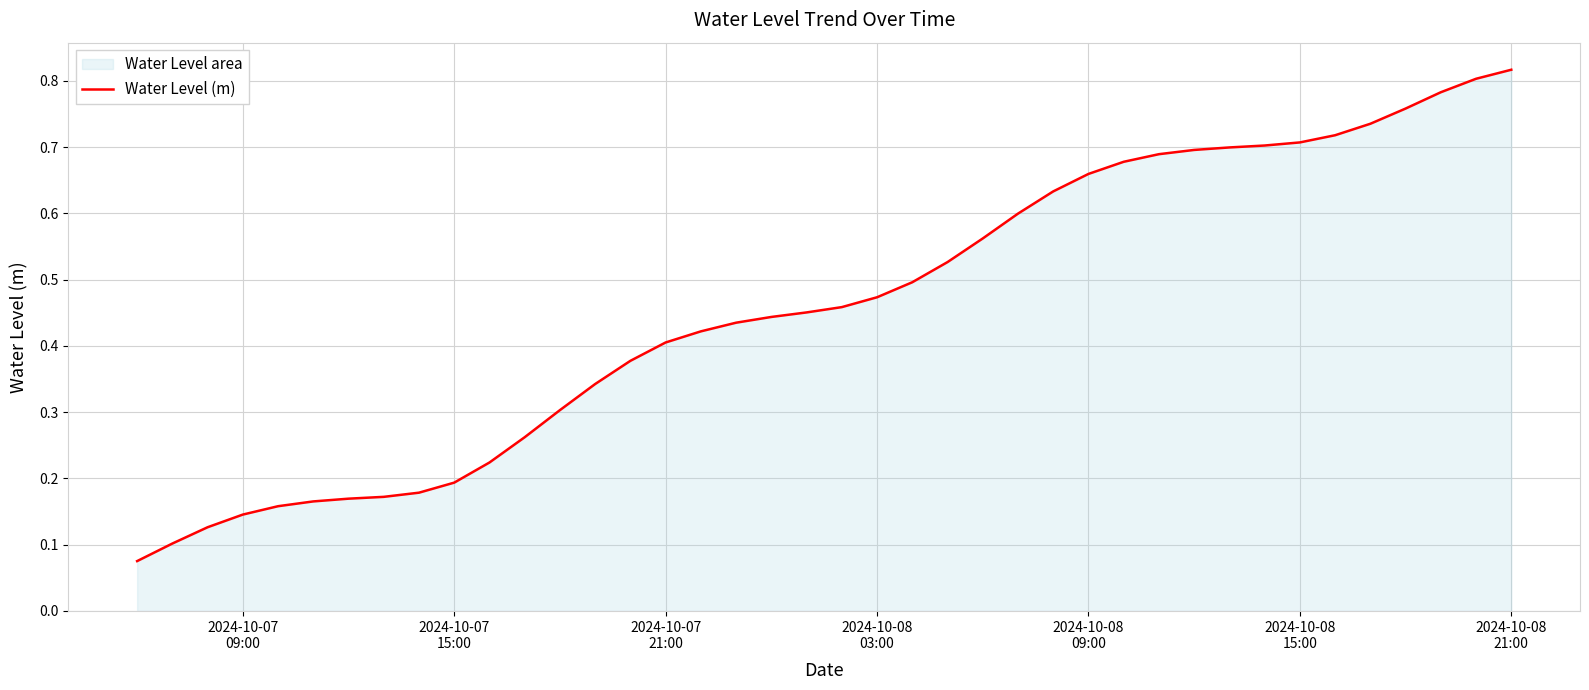

What is the sum of all values?

18.3